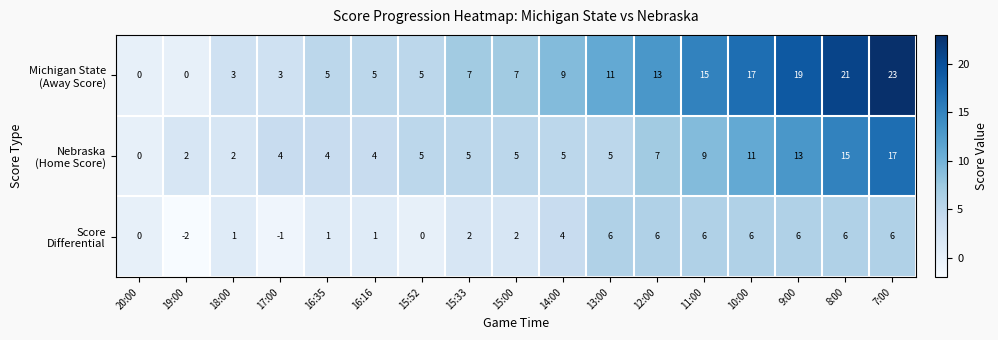

At how many categories does at least one series exceed 10?

7